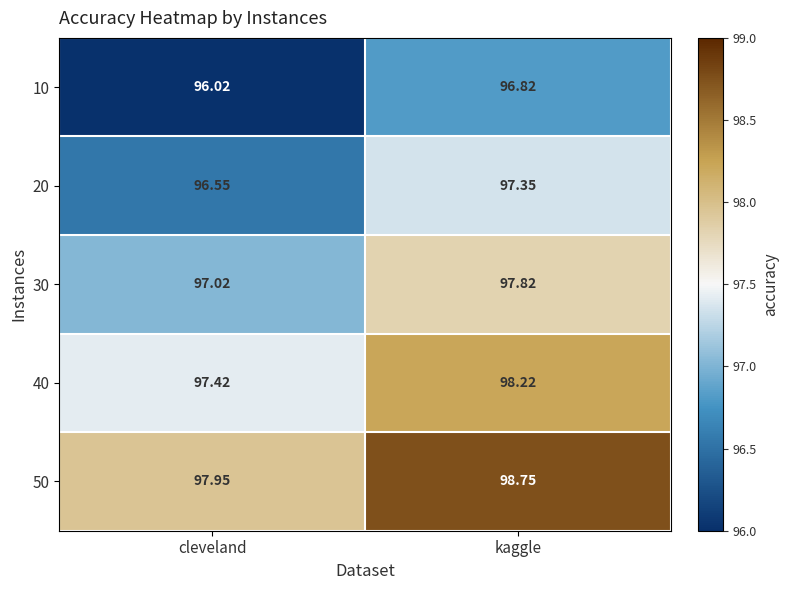

At which label is 40 closest to 97?

cleveland